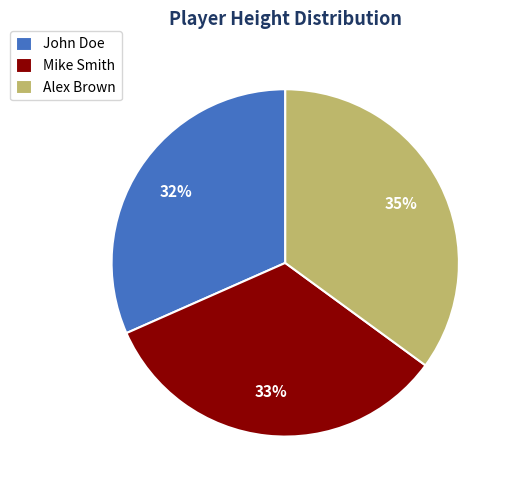

To the nearest percent, what is the difference between the largest and smallest slice percentages?

3%